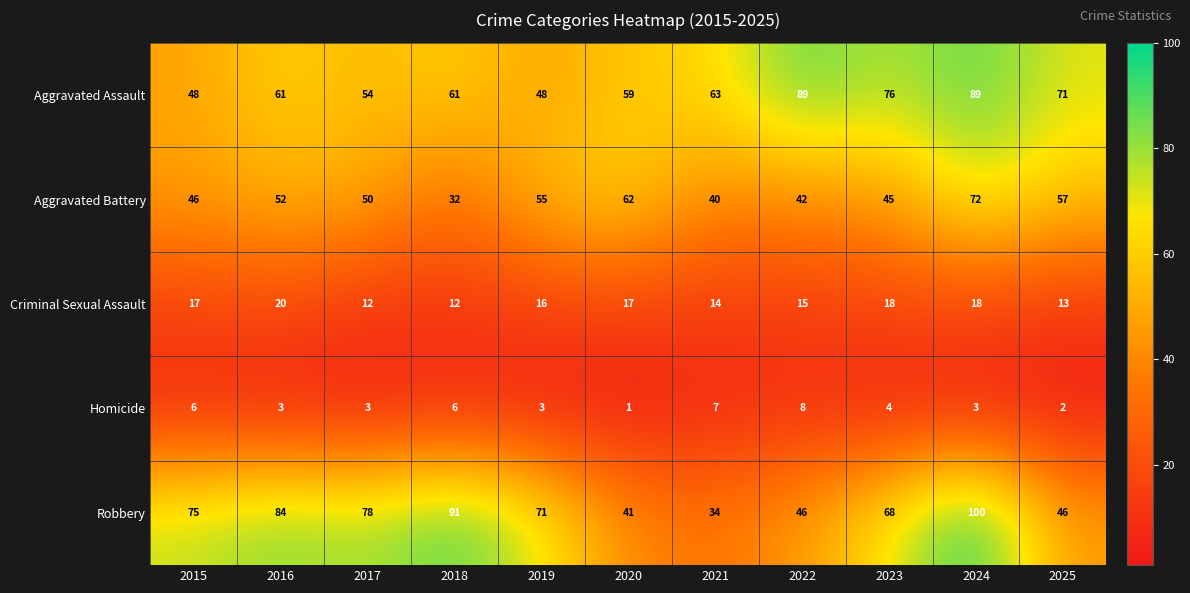

At which category does the chart reach its minimum across all series?

2020